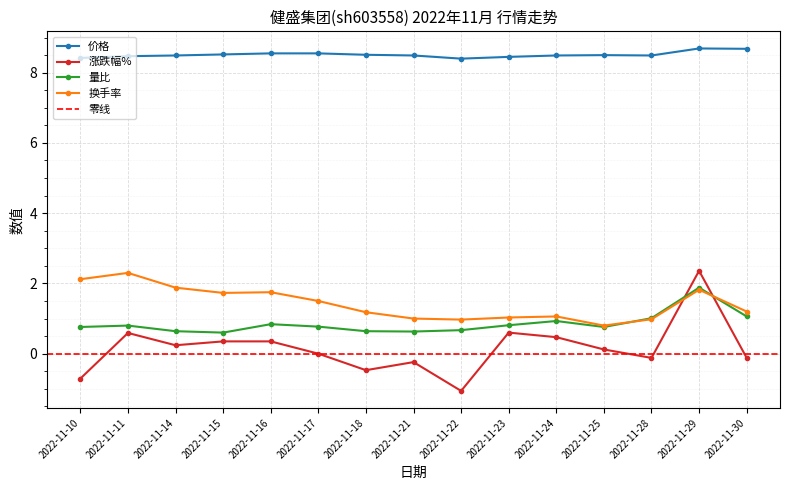

How many intersections are there between 涨跌幅% and 换手率?

2